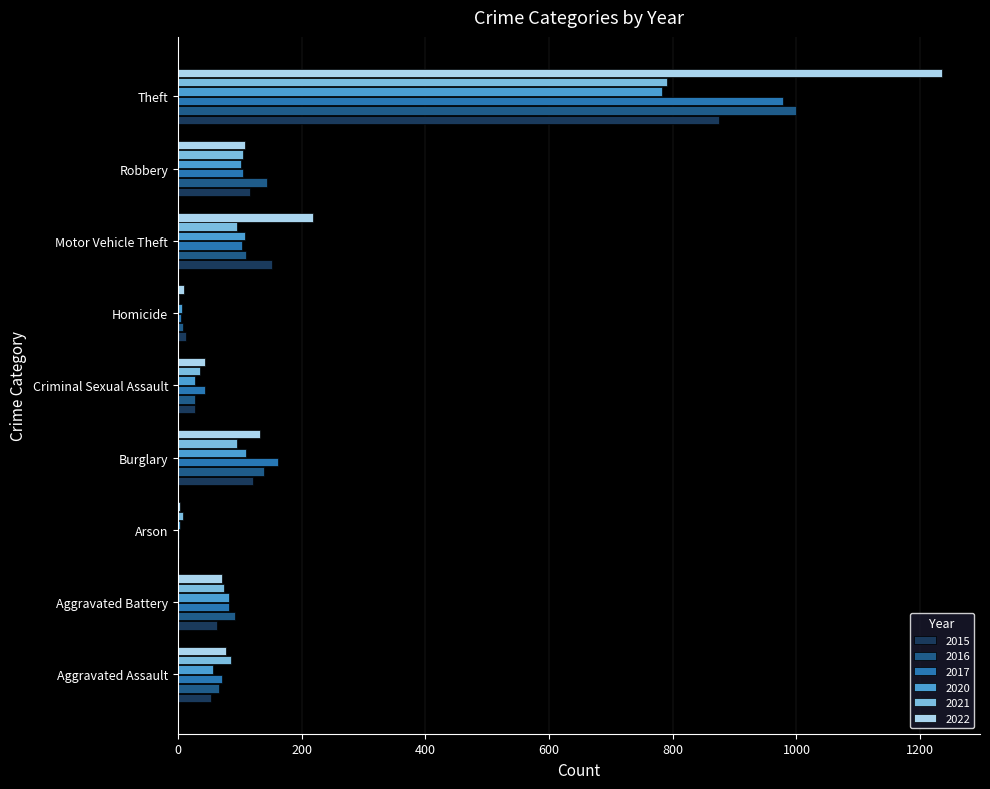

What are all the series names shown in the legend?

2015, 2016, 2017, 2020, 2021, 2022